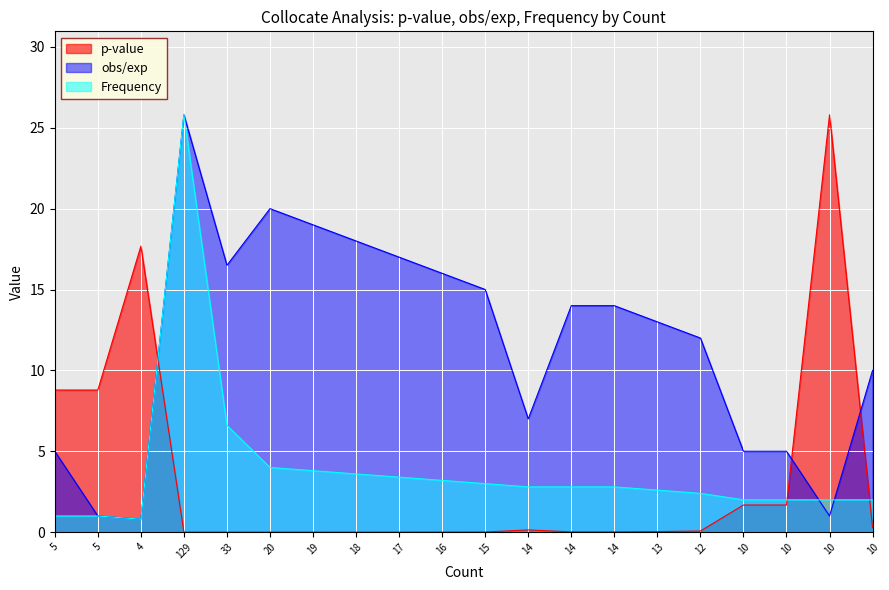

The value of p-value at 129 is 0.0. True or false?

True